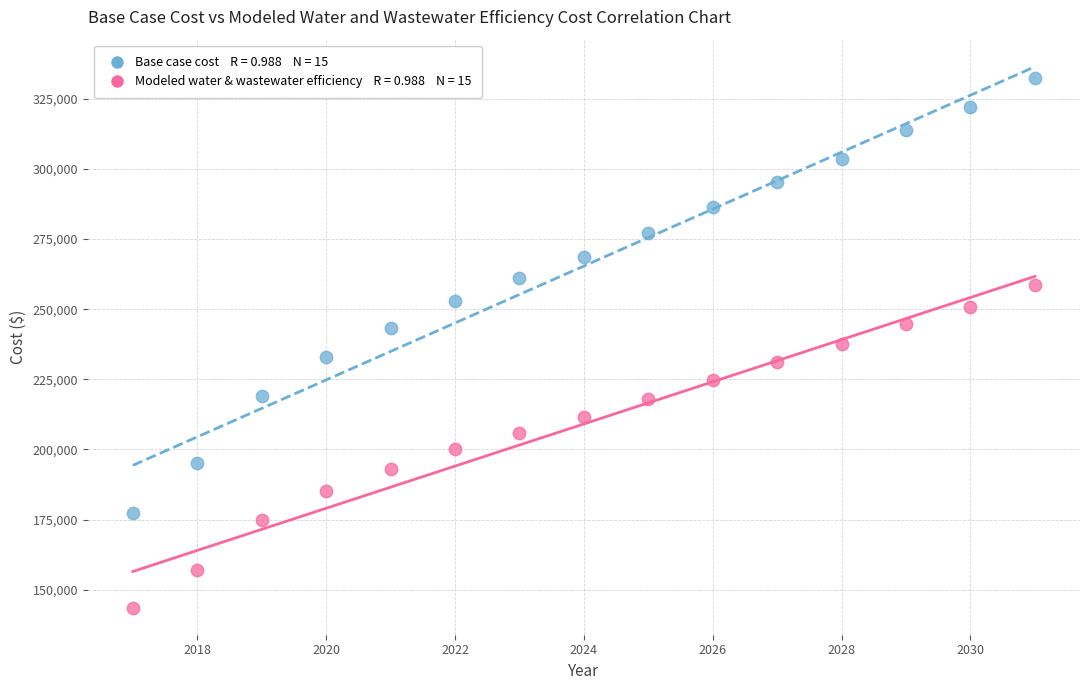

Across all data points, what is the range of Y values (max minus min)?

188817.2